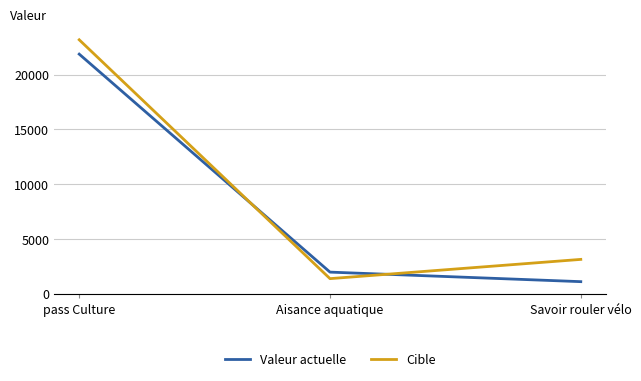

At which label does Cible reach its minimum?

Aisance aquatique